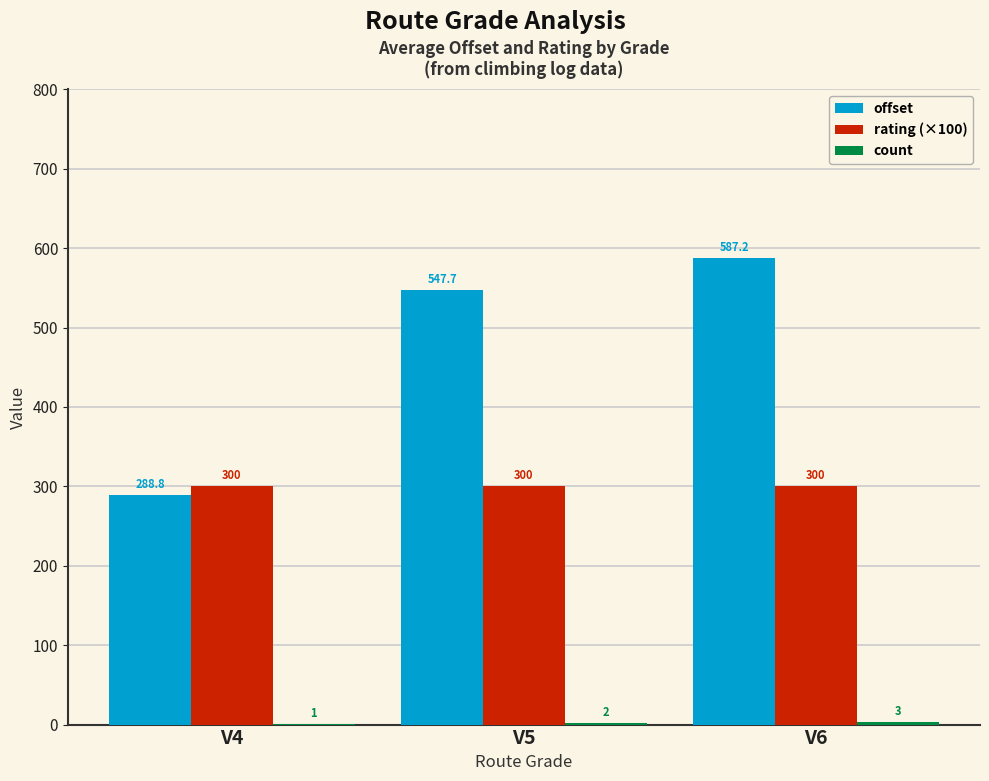

What is the sum of the rating (×100) values at V6 and V5?

600.0